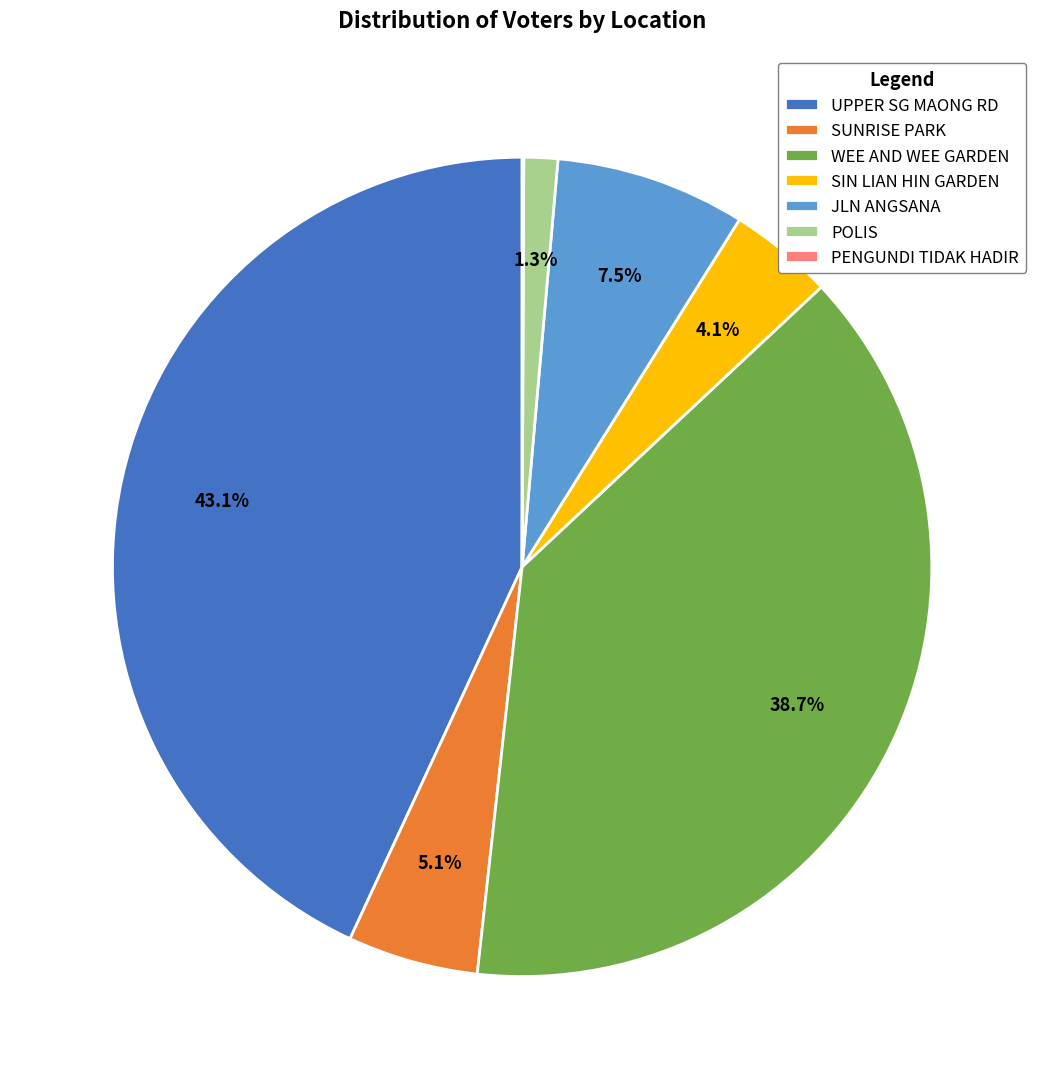

The JLN ANGSANA slice represents 14% of the pie. True or false?

False